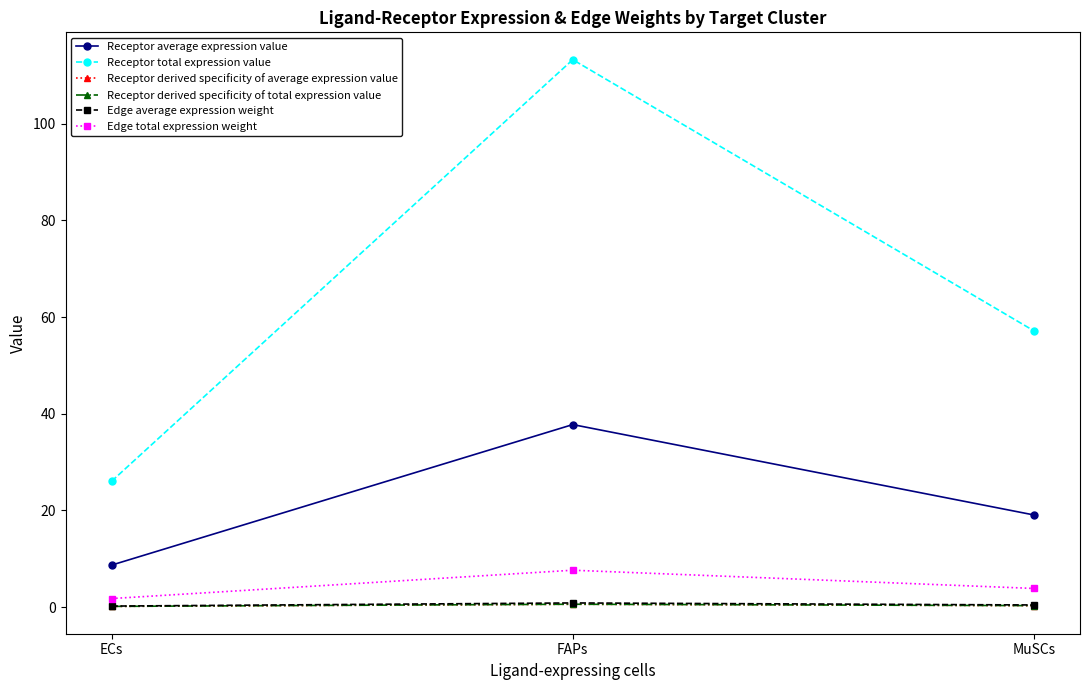

The Receptor total expression value series shows 97.4 at MuSCs. True or false?

False